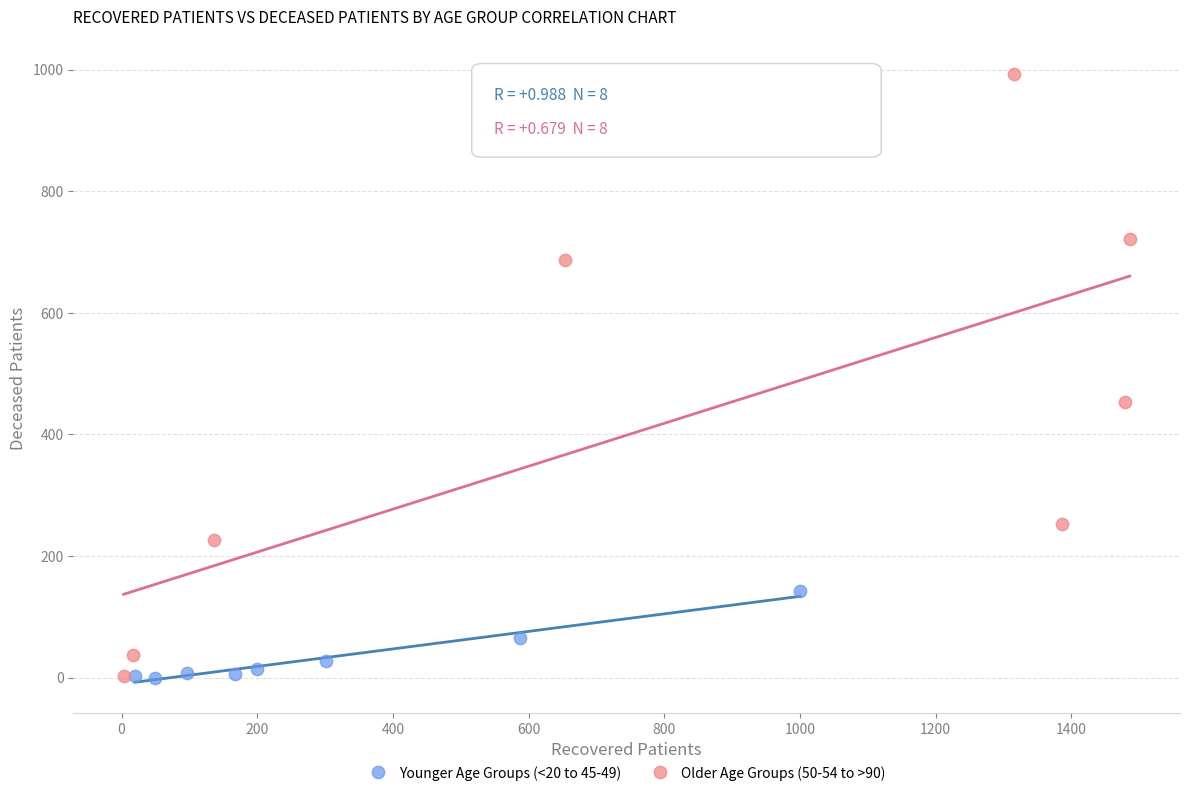

Which series contains the highest Y value?

Older Age Groups (50-54 to >90)